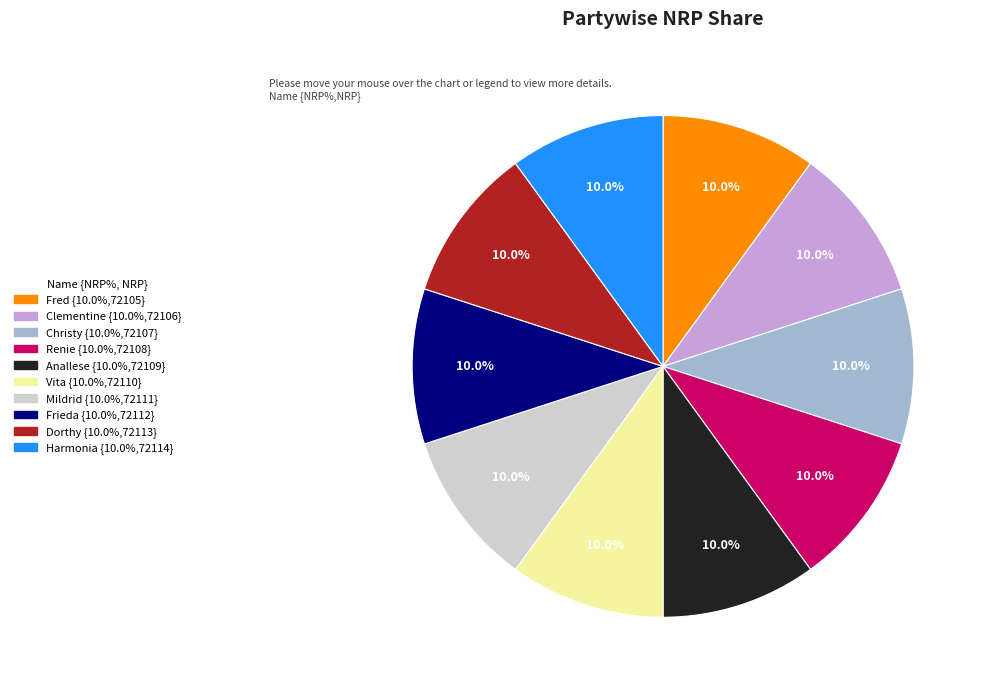

Is the sum of Christy and Fred greater than half?

No